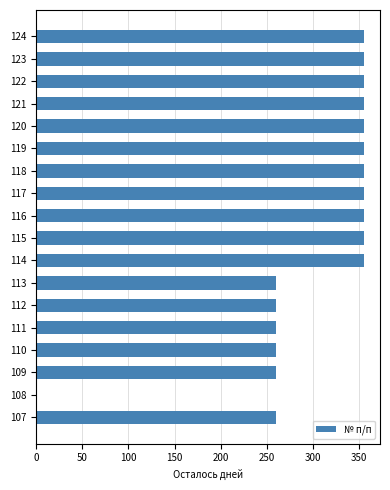

The value at 123 is 619. True or false?

False